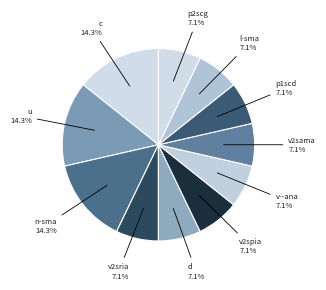

What portion of the pie excludes p1scd?

92.9%